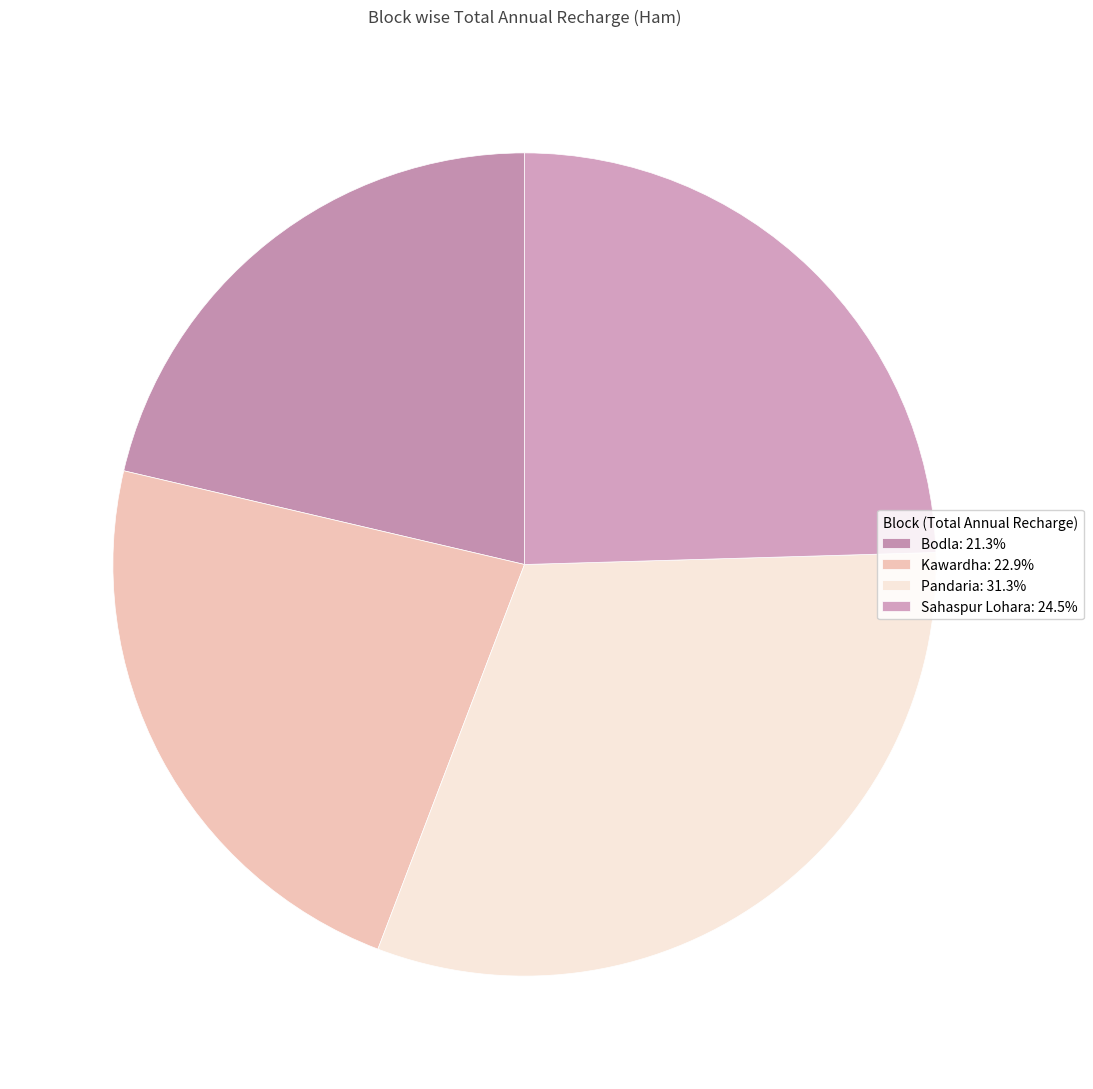

Which category has the biggest portion of the pie?

Pandaria